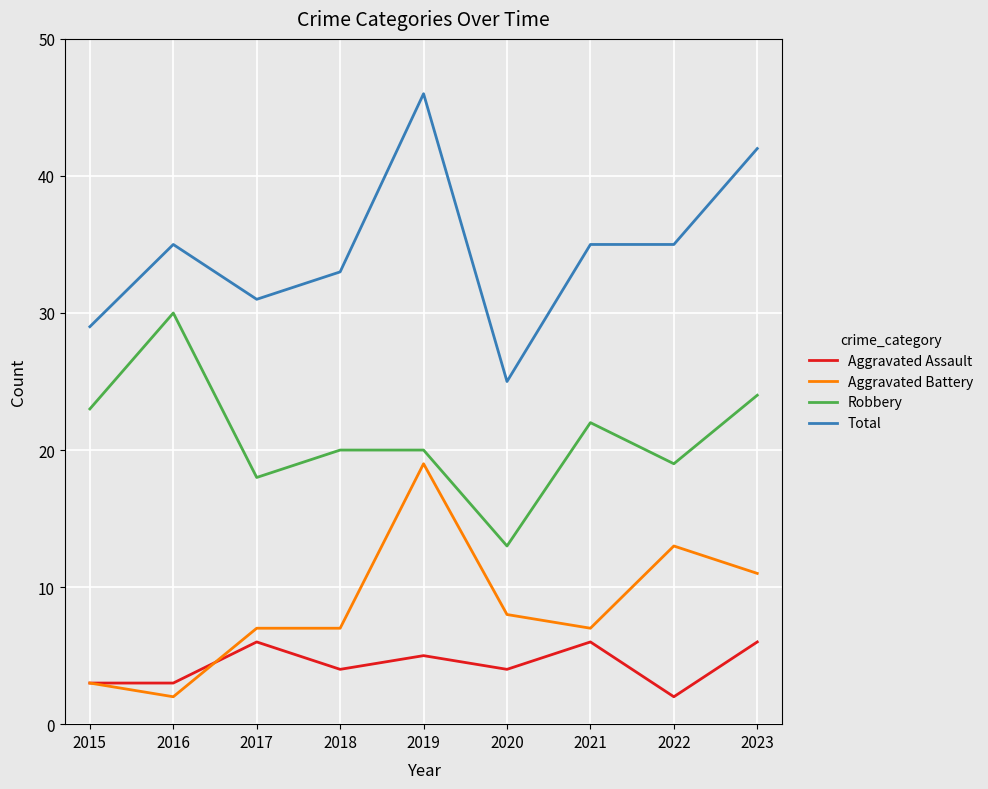

What is the smallest value displayed?

2